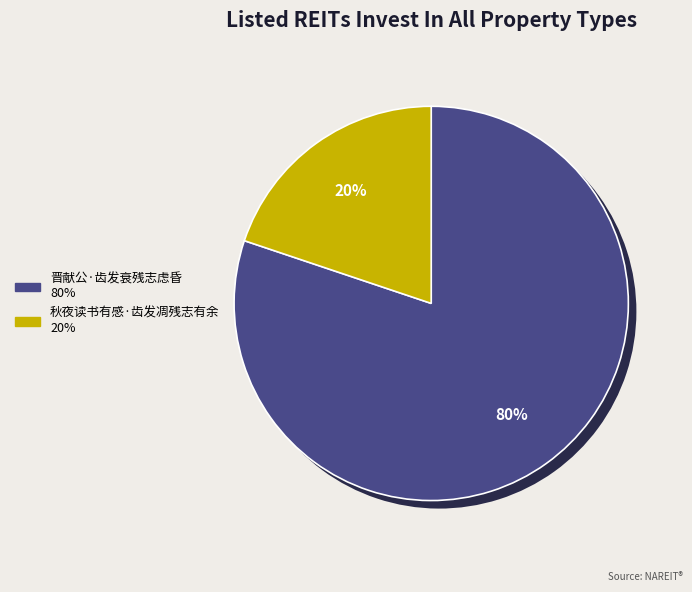

To the nearest percent, what is the average slice percentage?

50%